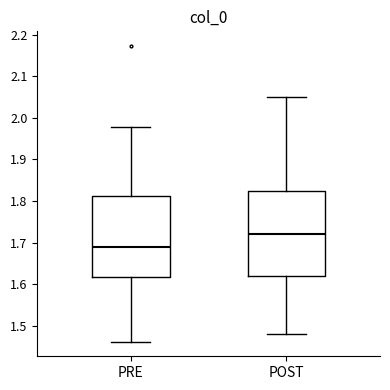

Which box has the highest median line?

POST